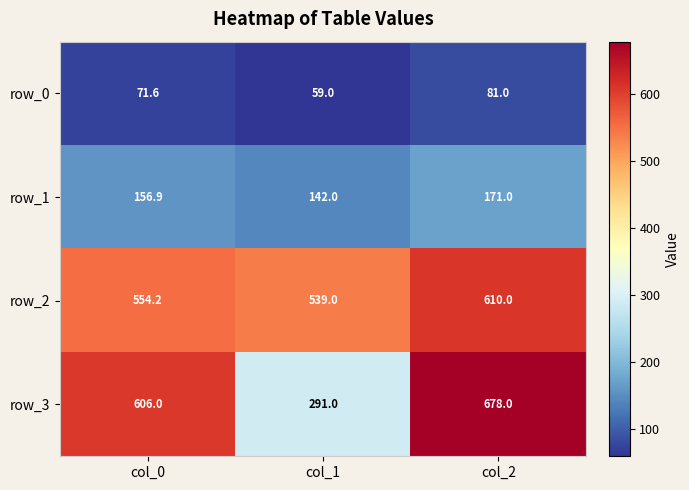

Count the number of data series in this chart.

4